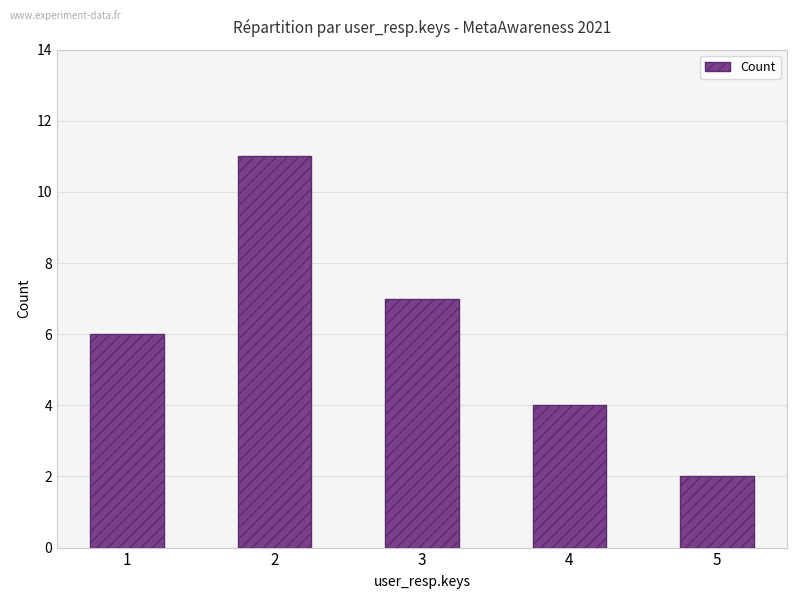

What is the sum of the values at 3 and 1?

13